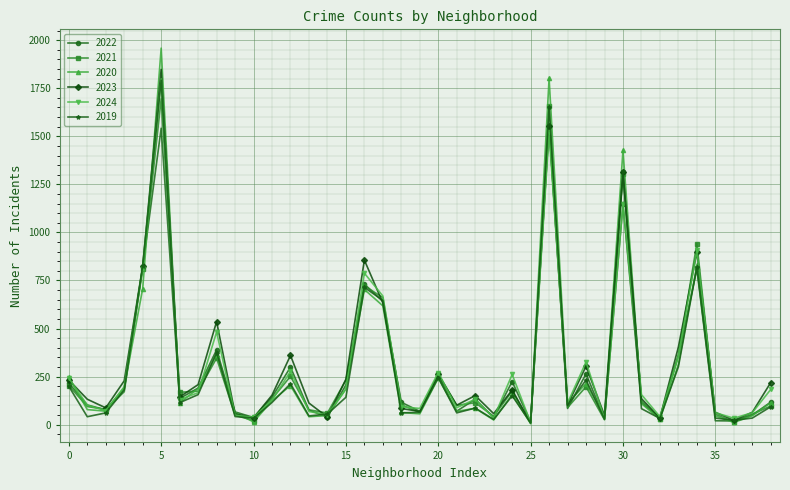

True or false: 2020 has more than 0 interior local peaks.

True